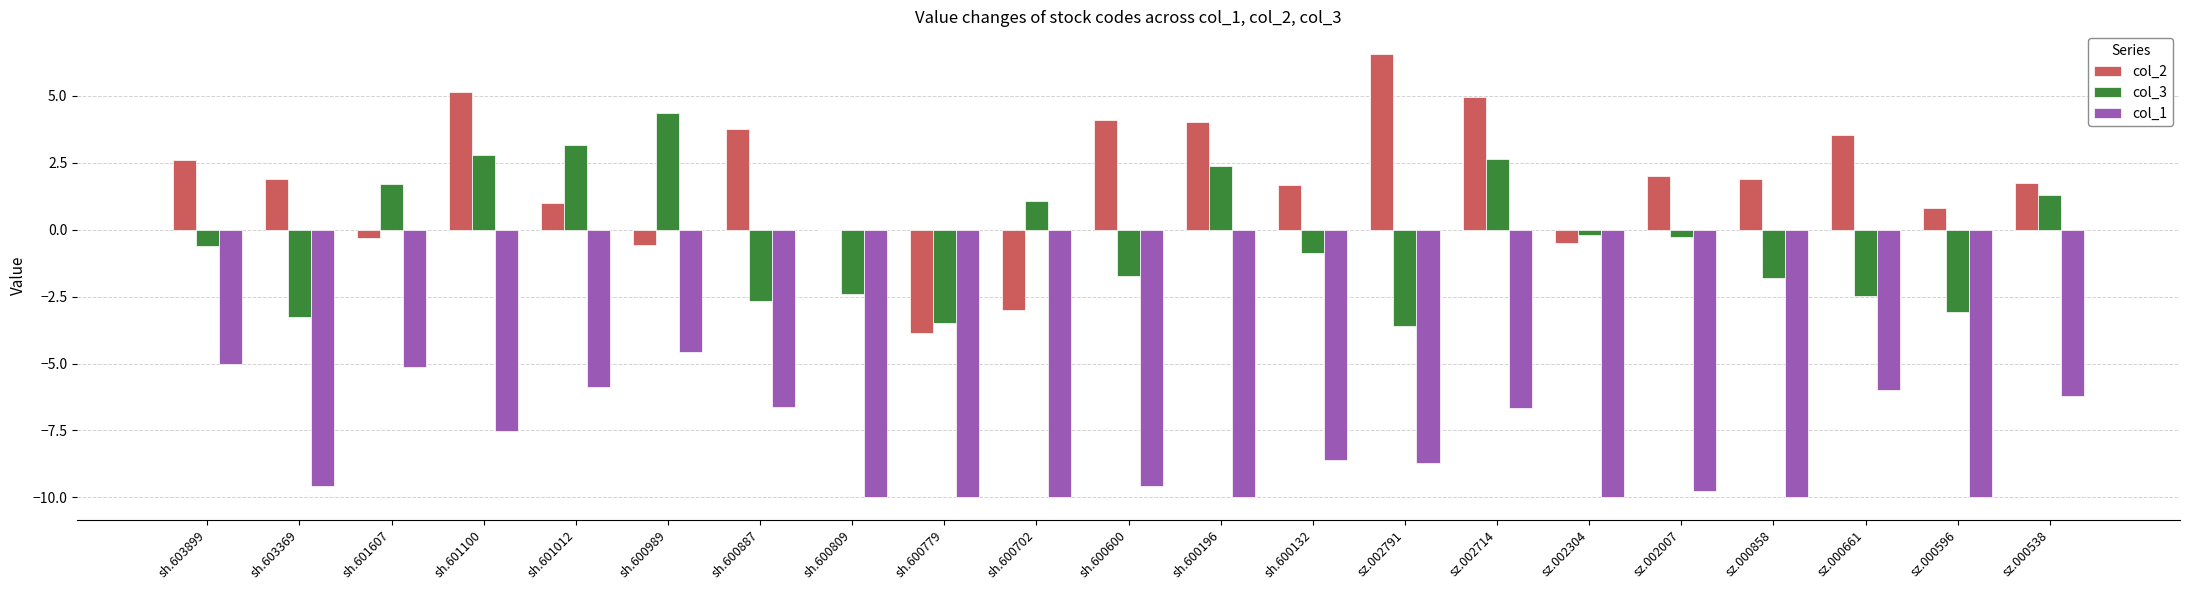

Which series has the largest range (max minus min)?

col_2